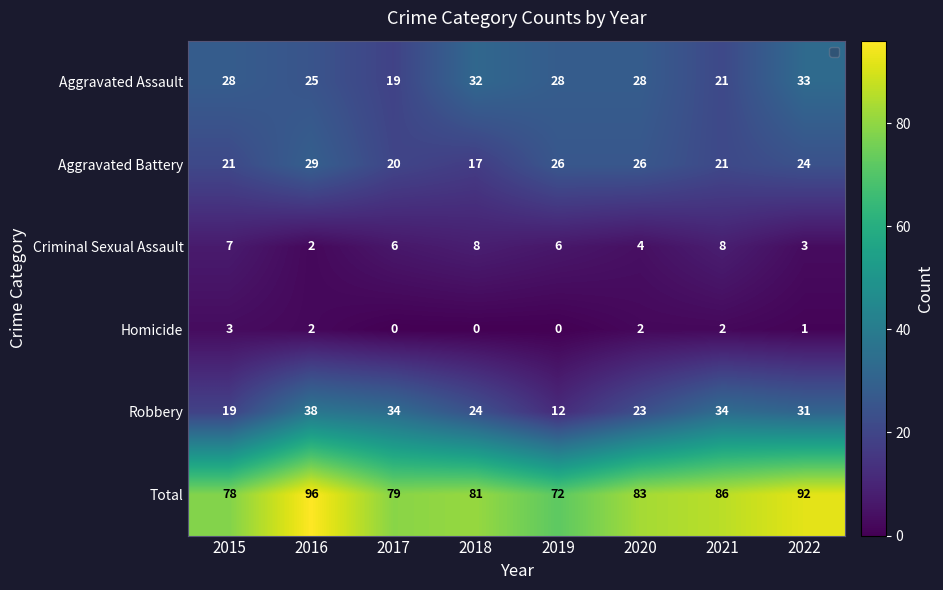

What is the difference between the Aggravated Battery values at 2018 and 2016?

12